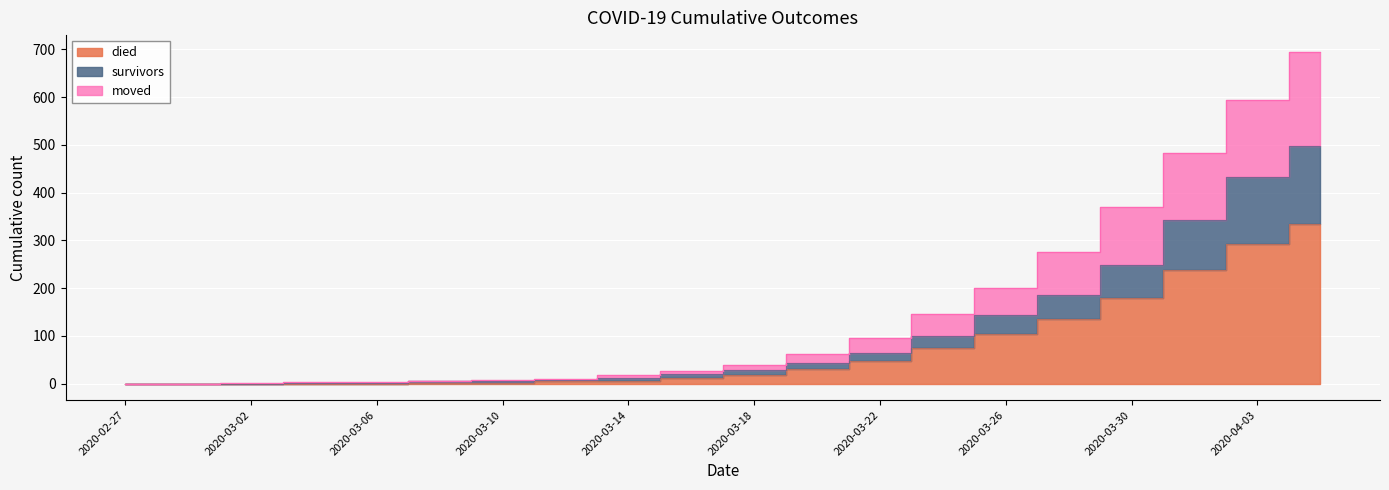

What is the total value across all series at 2020-03-06?

6